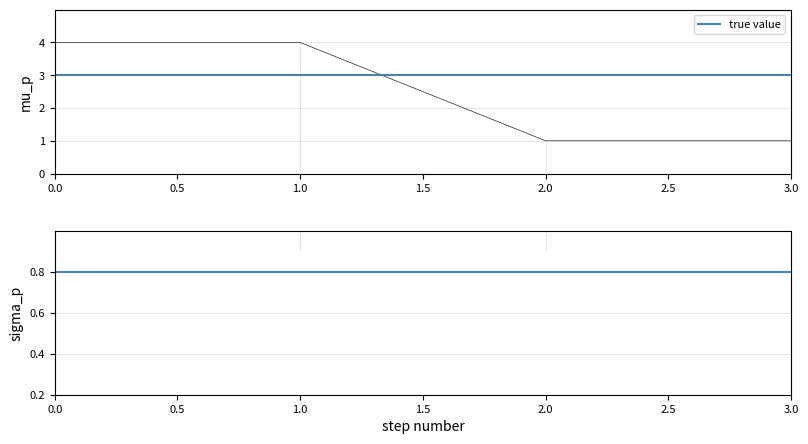

What is the difference between the highest and lowest values at 1.0?

0.2